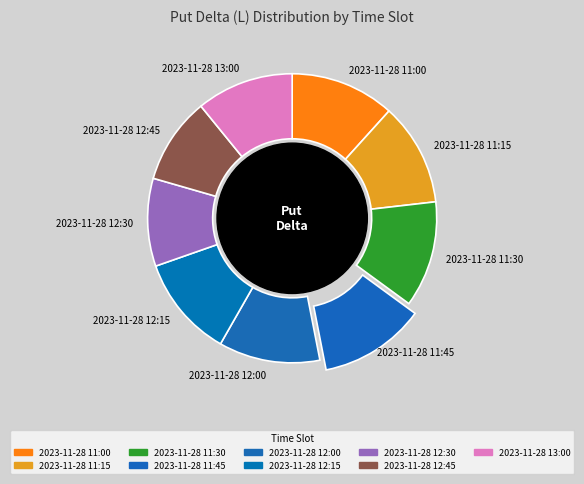

Is the sum of 2023-11-28 13:00 and 2023-11-28 11:15 greater than half?

No